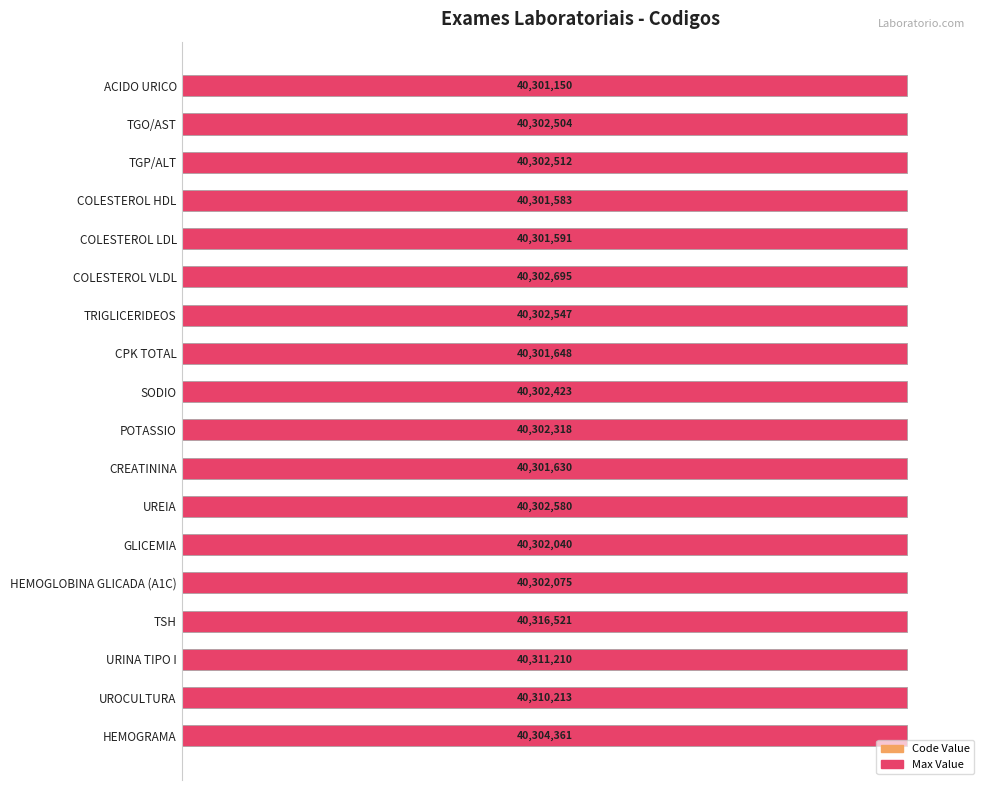

Reading left to right, transcribe all the data shown in this chart.

100.0	100.0	100.0	100.0	100.0	100.0	100.0	100.0	100.0	100.0	100.0	100.0	100.0	100.0	100.0	100.0	100.0	100.0